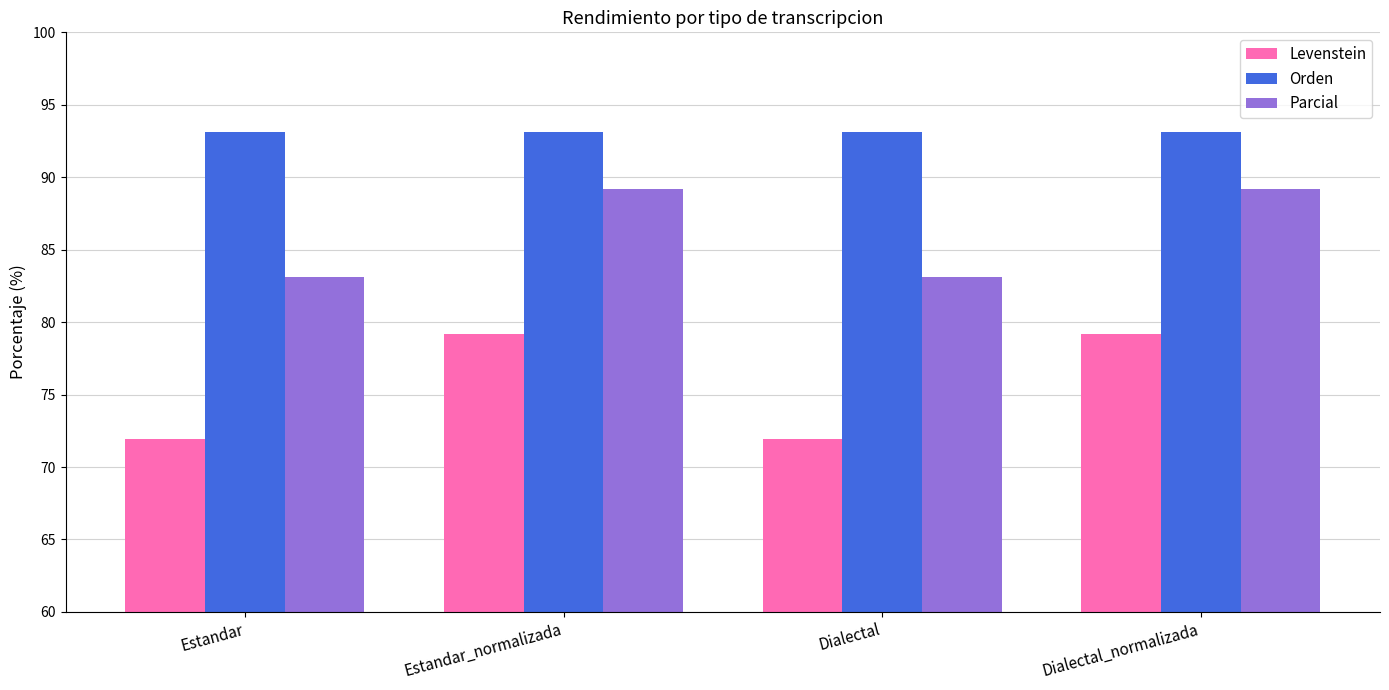

How many groups of bars are there?

4